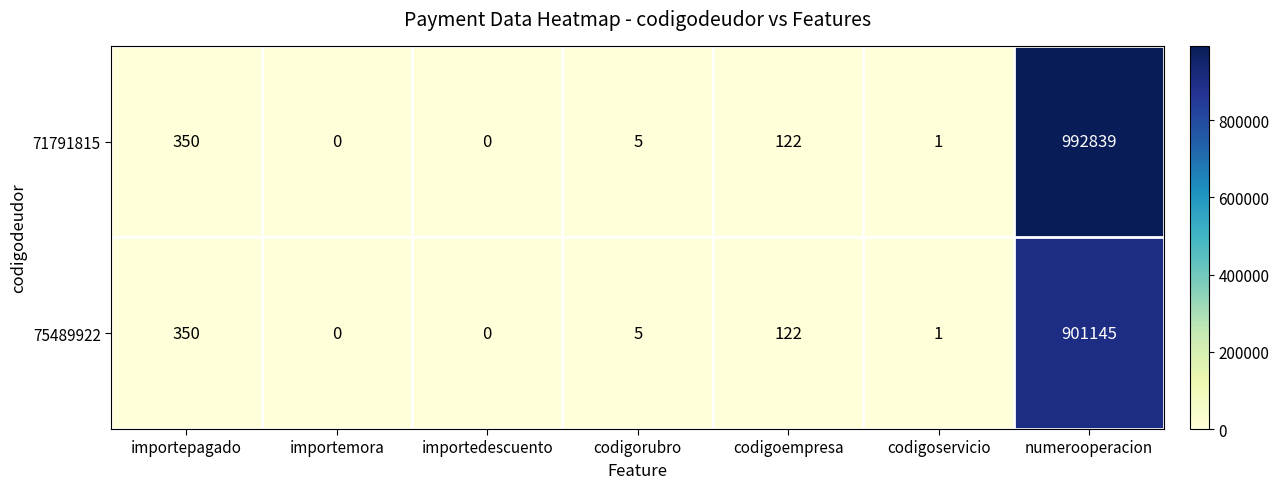

Reading left to right, list all the values displayed in this chart.

71791815: 350	0	0	5	122	1	992839
75489922: 350	0	0	5	122	1	901145